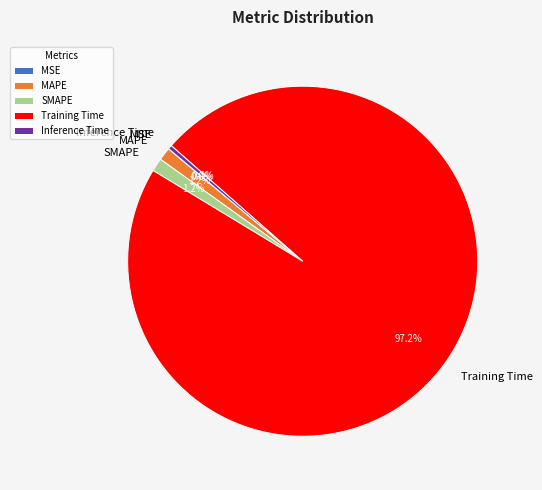

Is it true that MAPE is 8% of the pie?

False